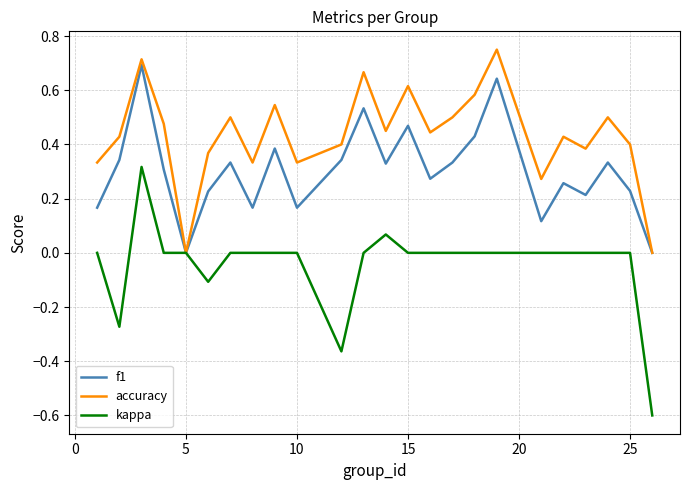

Which series has the widest spread of values?

kappa